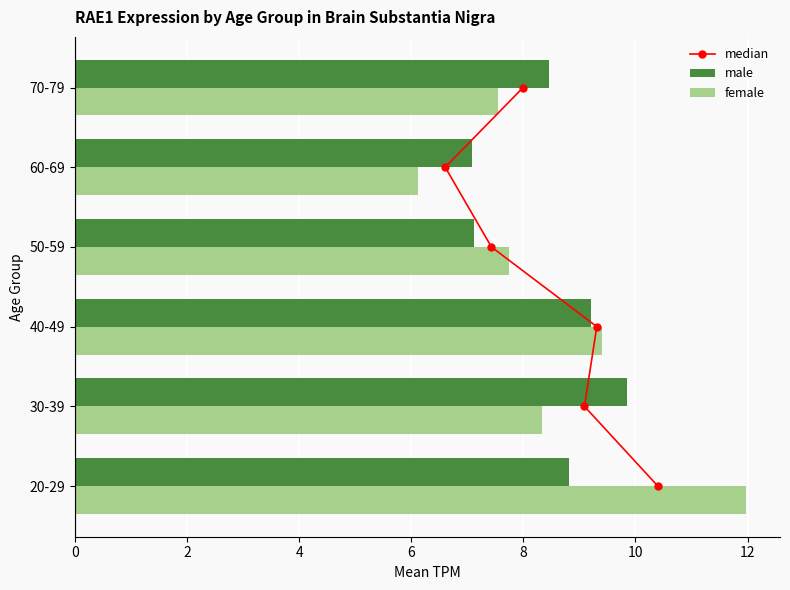

Is it true that female equals 7.5 at 70-79?

True